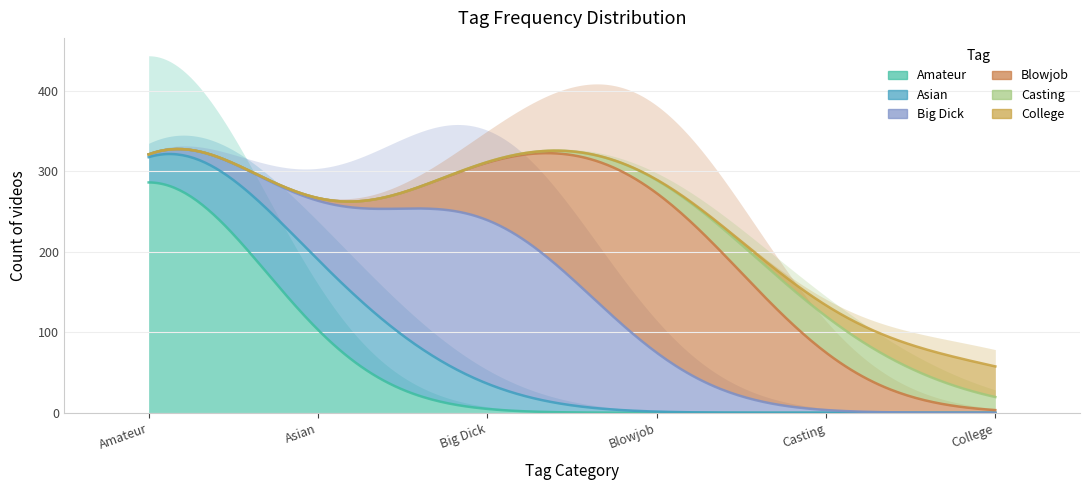

What position from the right is Casting?

2